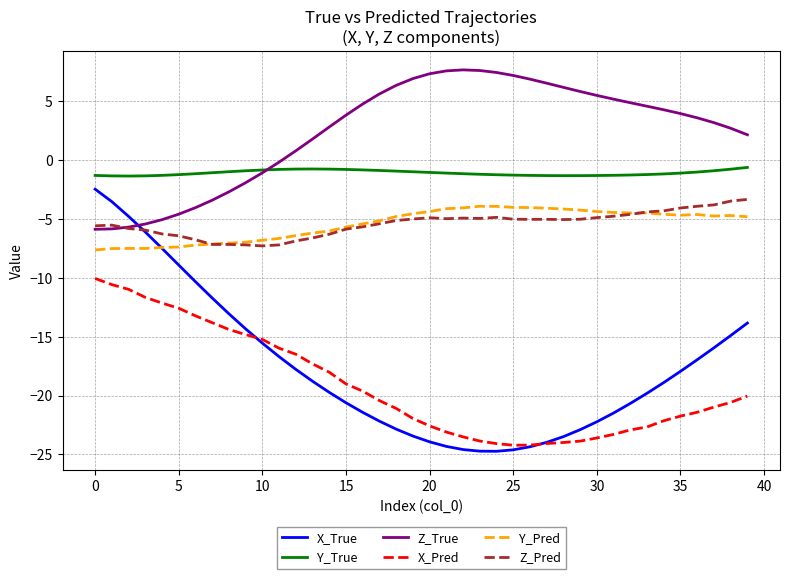

What are all the series names shown in the legend?

X_True, Y_True, Z_True, X_Pred, Y_Pred, Z_Pred